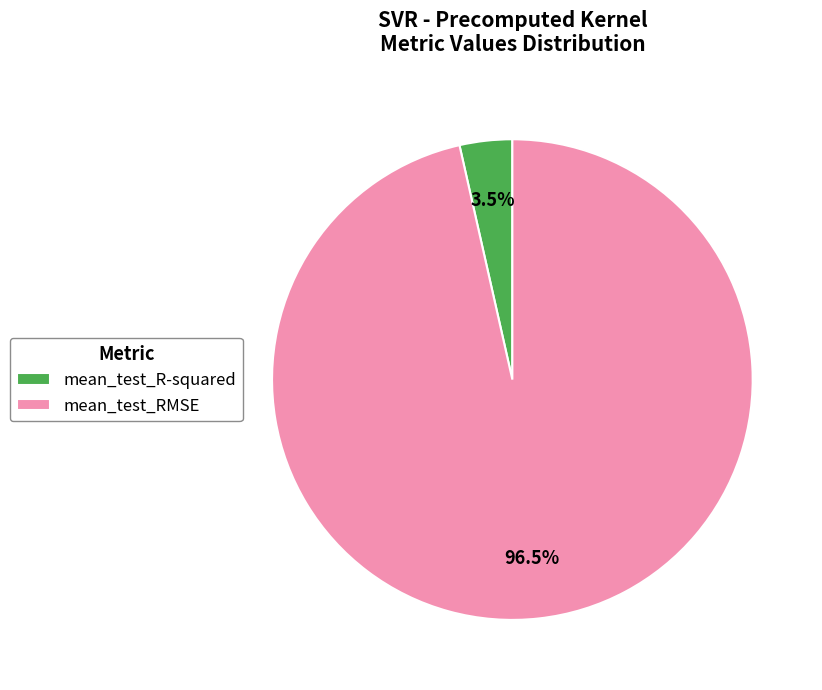

What is the smallest slice in the pie chart?

mean_test_R-squared